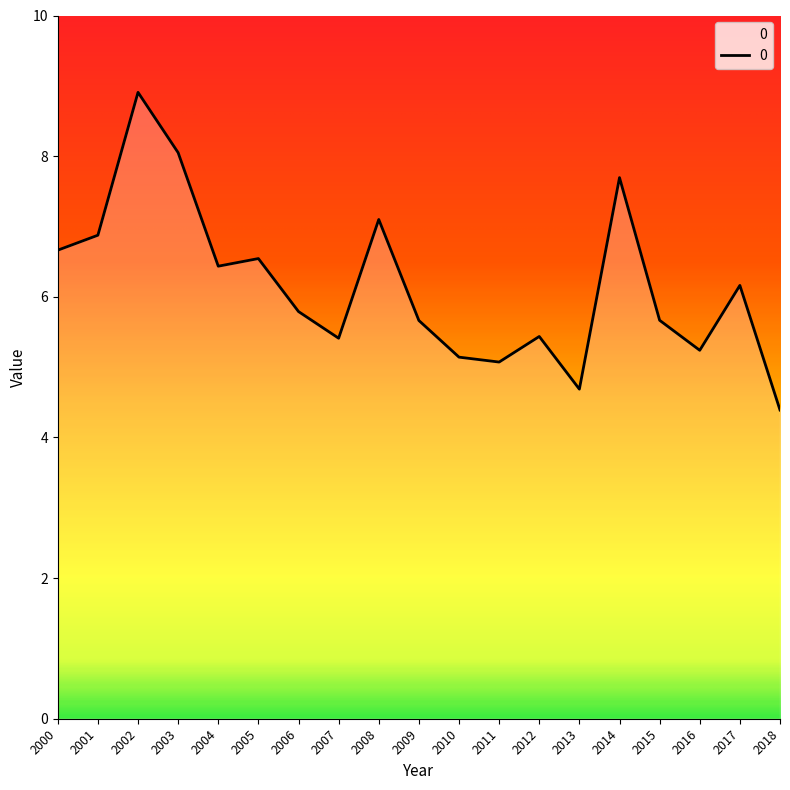

Read the value at 2000.

6.7